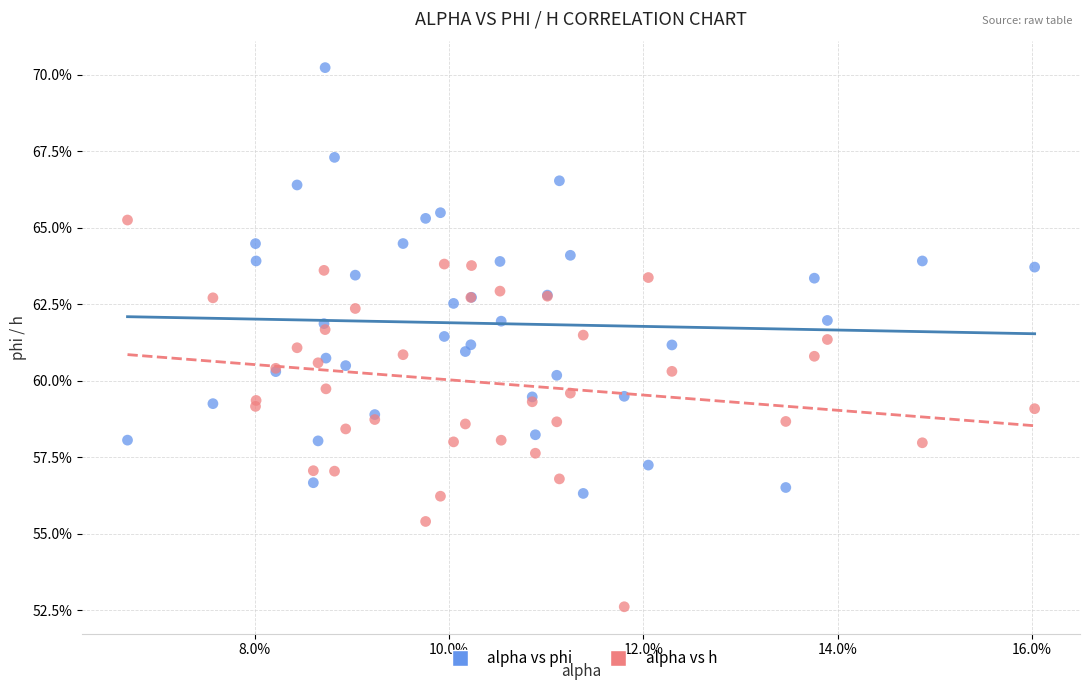

What are all the series names shown in the legend?

alpha vs phi, alpha vs h